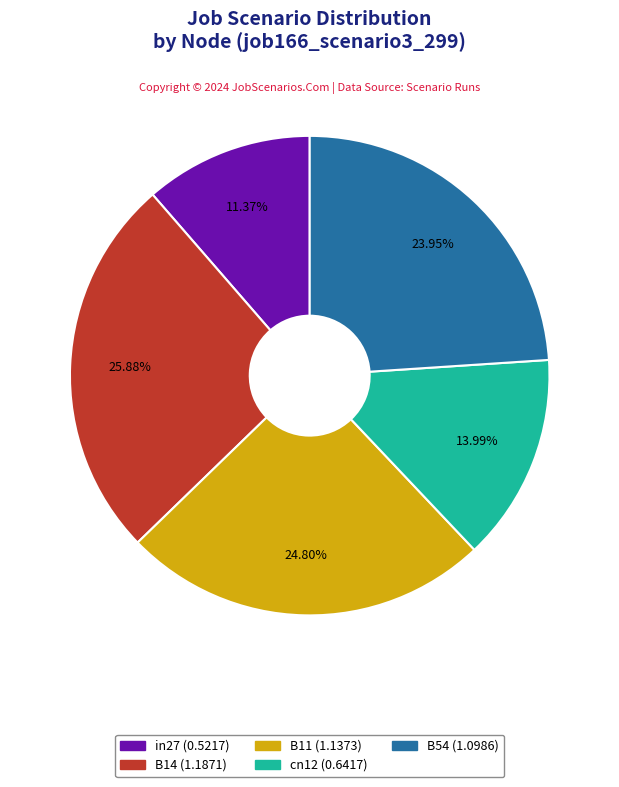

Which has a higher value, B11 or cn12?

B11